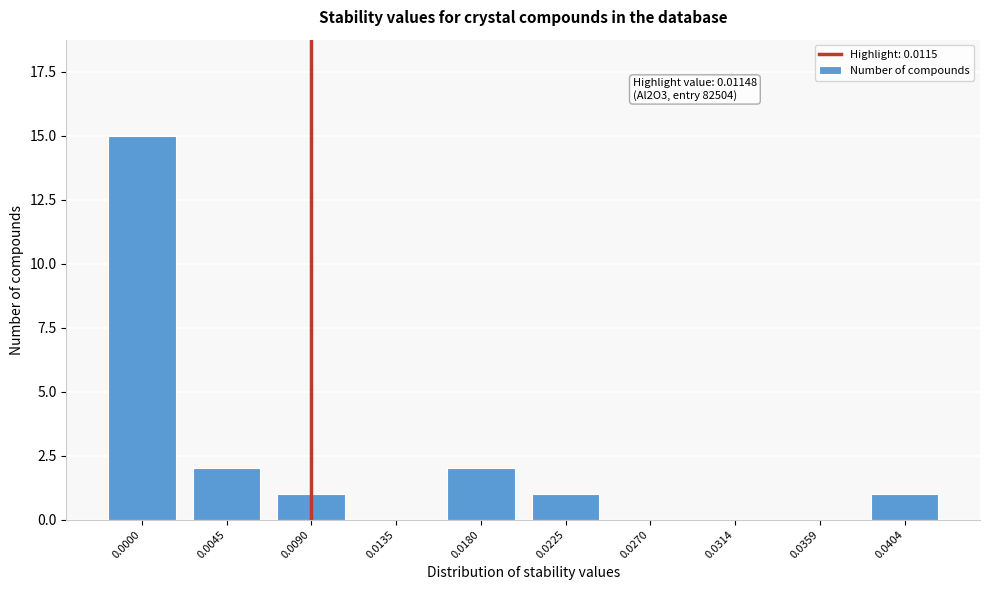

Reading right to left, transcribe all the data shown in this chart.

0.0404=1	0.0359=0	0.0314=0	0.0270=0	0.0225=1	0.0180=2	0.0135=0	0.0090=1	0.0045=2	0.0000=15